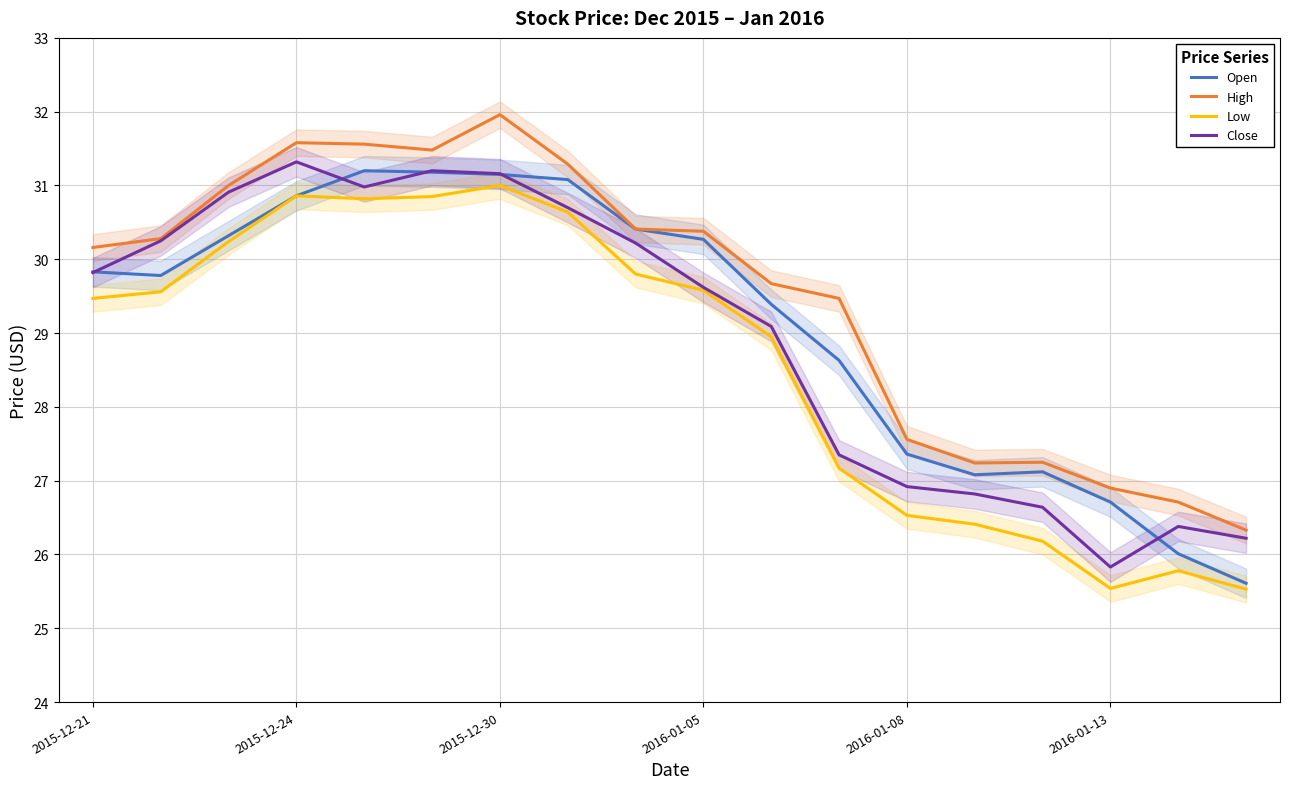

How many values in the Low series are below 29?

8